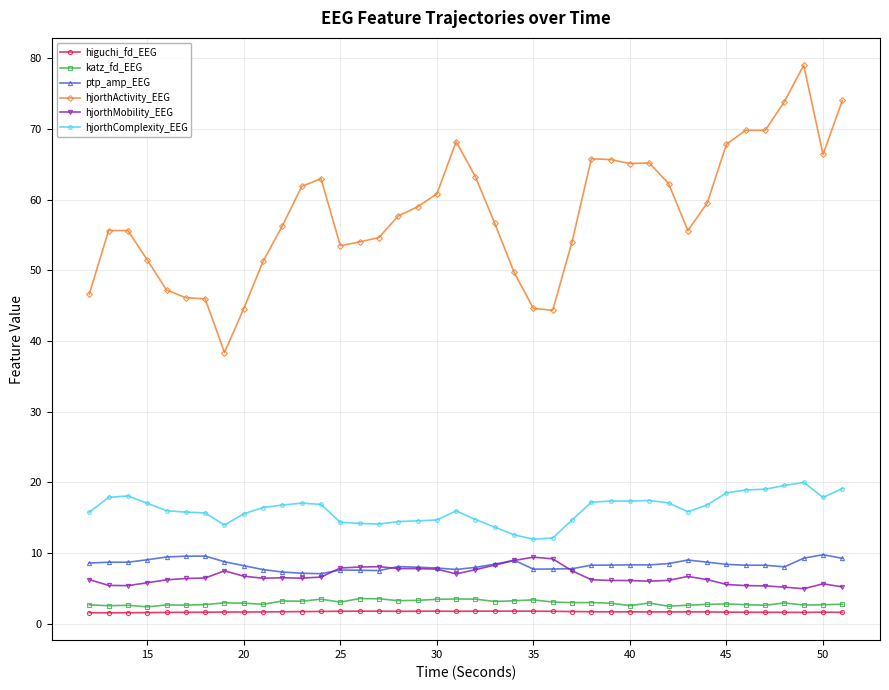

Which series has the largest total across all categories?

hjorthActivity_EEG